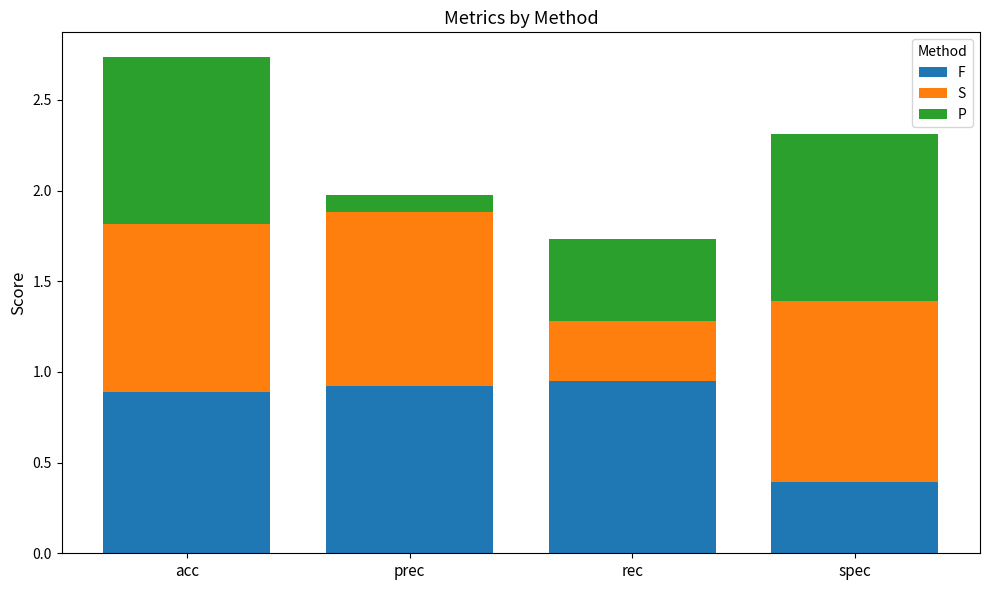

The value of F at rec is 0.5. True or false?

False